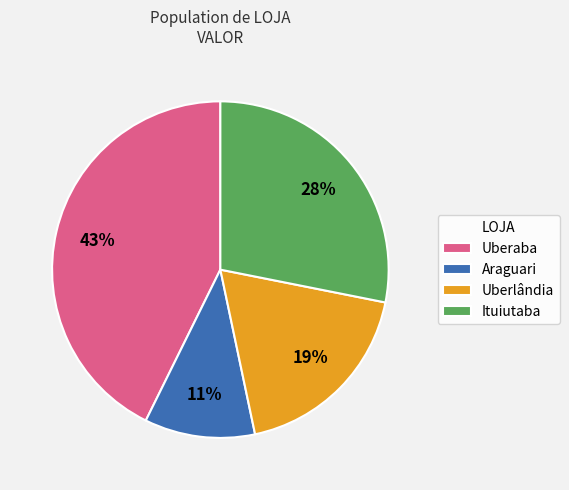

Which category has the biggest portion of the pie?

Uberaba